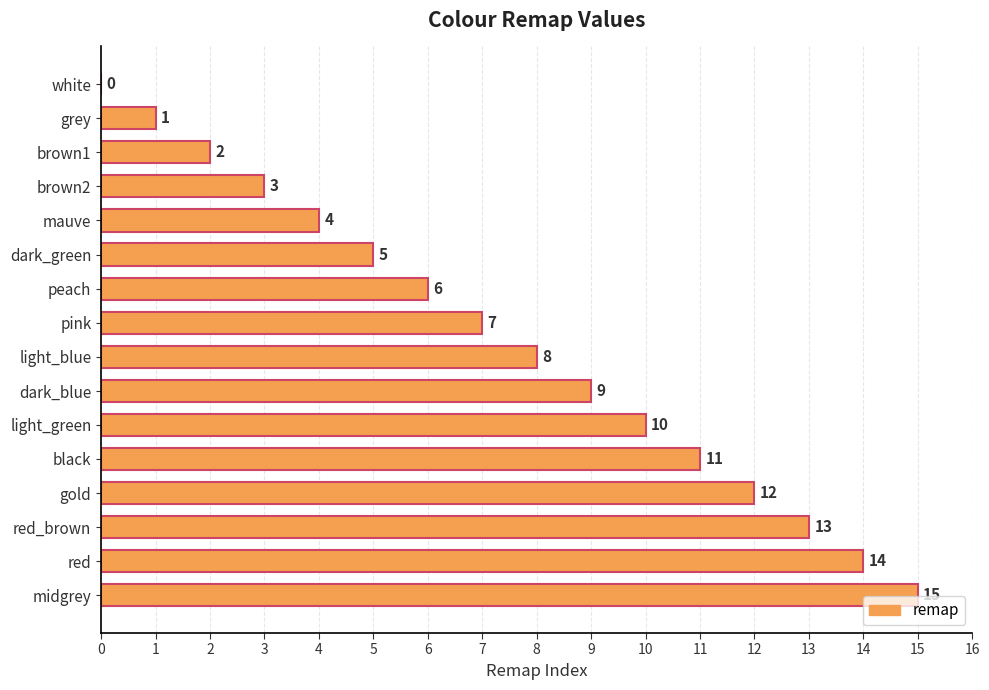

True or false: the data shows 4 at mauve.

True